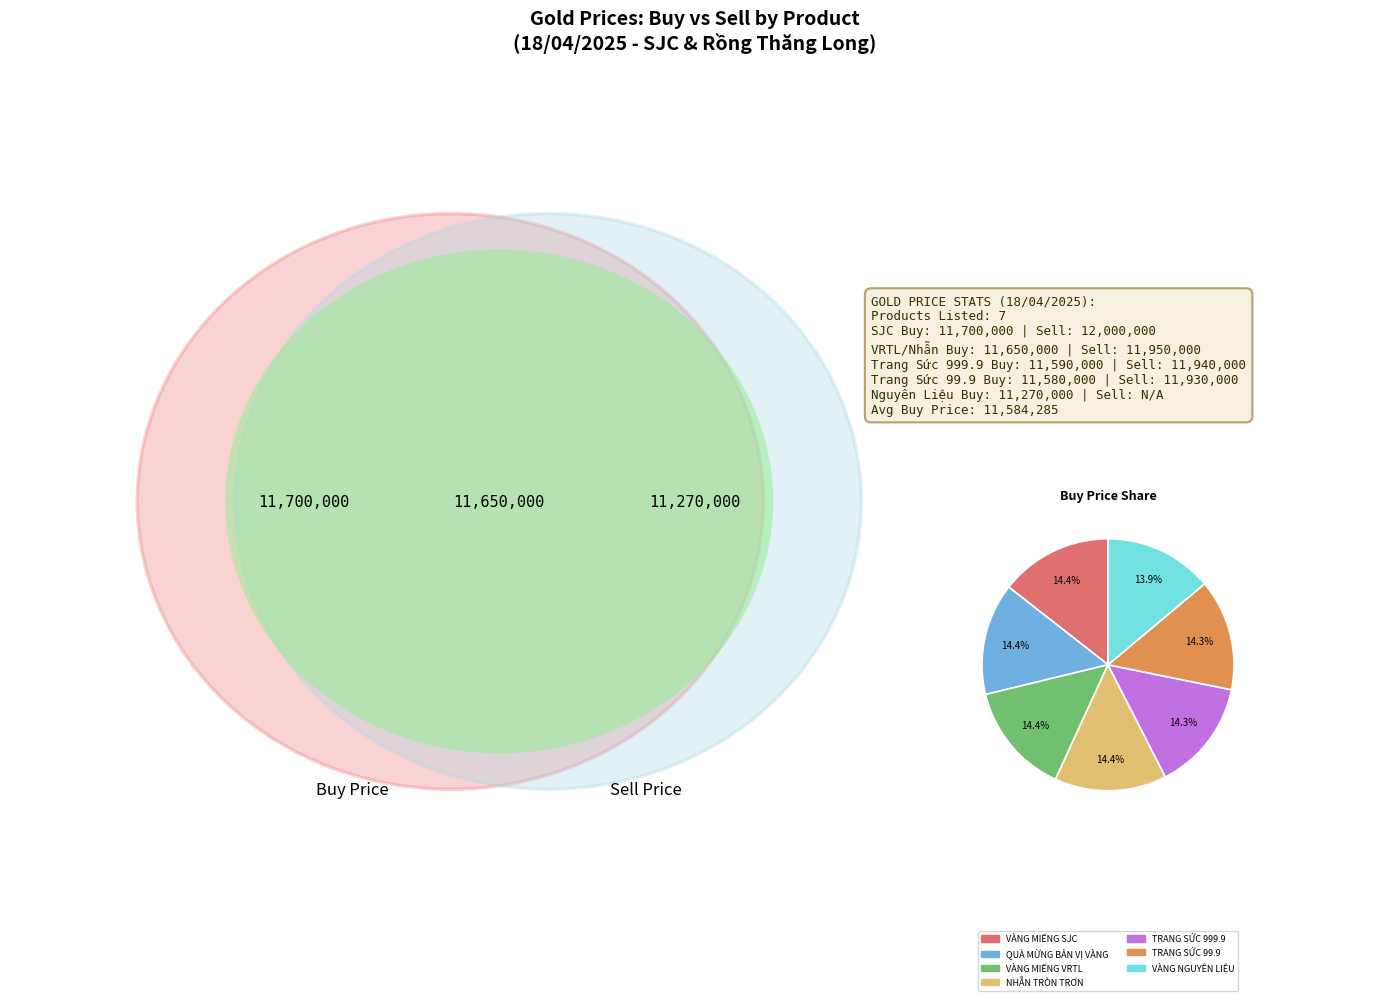

What percentage is NOT represented by QUÀ MỪNG BẢN VỊ VÀNG?

85.6%